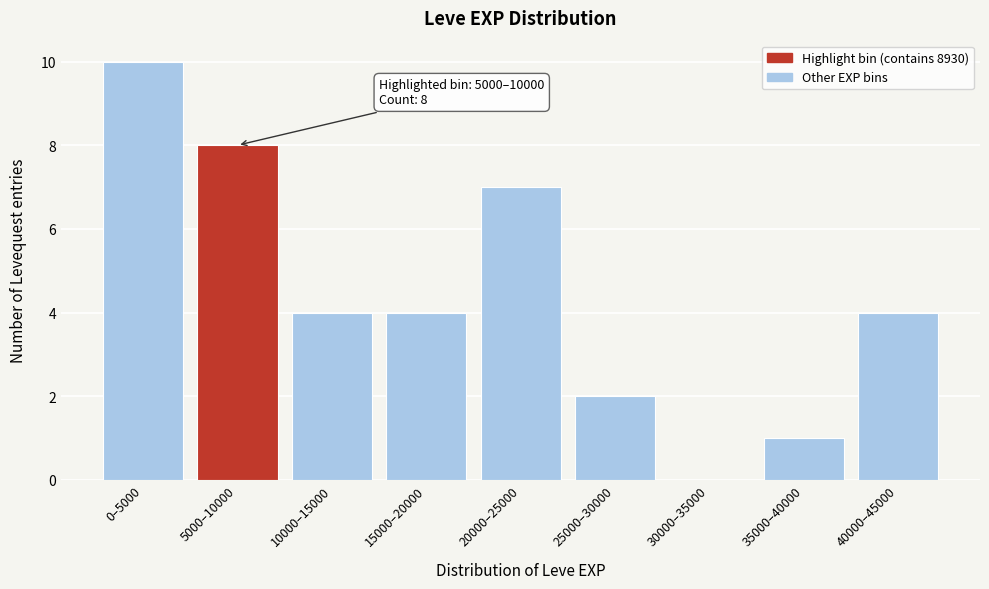

Reading left to right, extract all data points from this chart.

0–5000=10	5000–10000=8	10000–15000=4	15000–20000=4	20000–25000=7	25000–30000=2	30000–35000=0	35000–40000=1	40000–45000=4